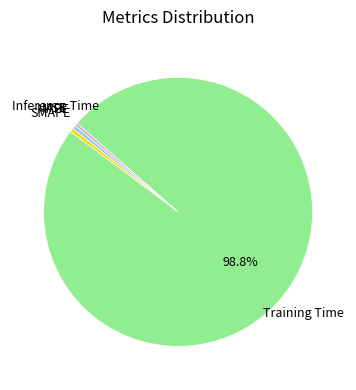

What is the largest slice in the pie chart?

Training Time